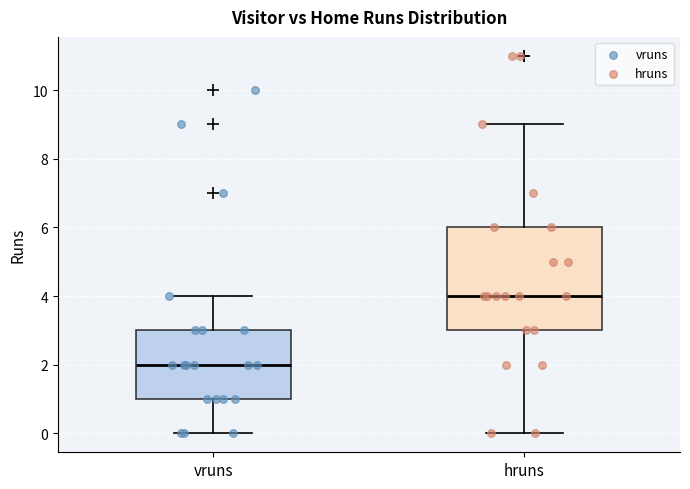

Reading left to right, transcribe this box plot: for each box, give where its median line is, the range the box spans, and where its two whiskers end, as read against the y-axis. The values are not printed on the chart, so give them approximately, as read against the axis.

vruns: median 2, box 1 to 3, whiskers 0 to 4
hruns: median 4, box 3 to 6, whiskers 0 to 9